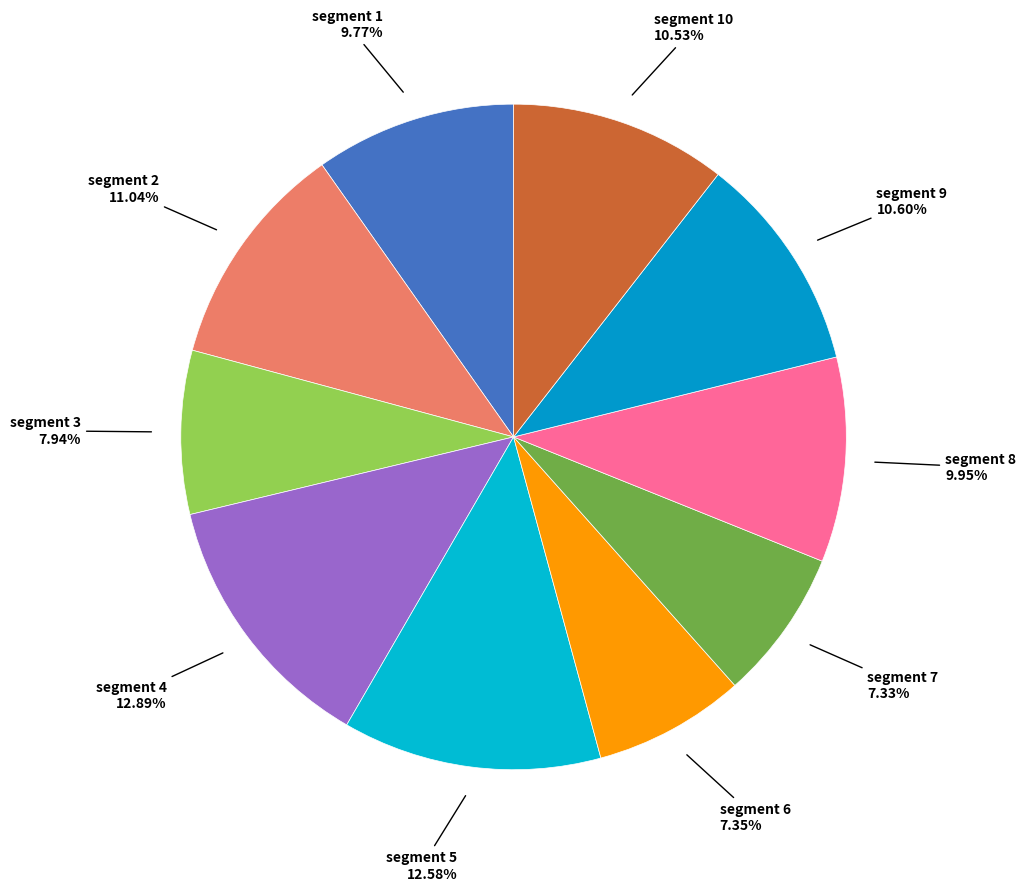

Is there any slice that represents more than half of the pie?

No